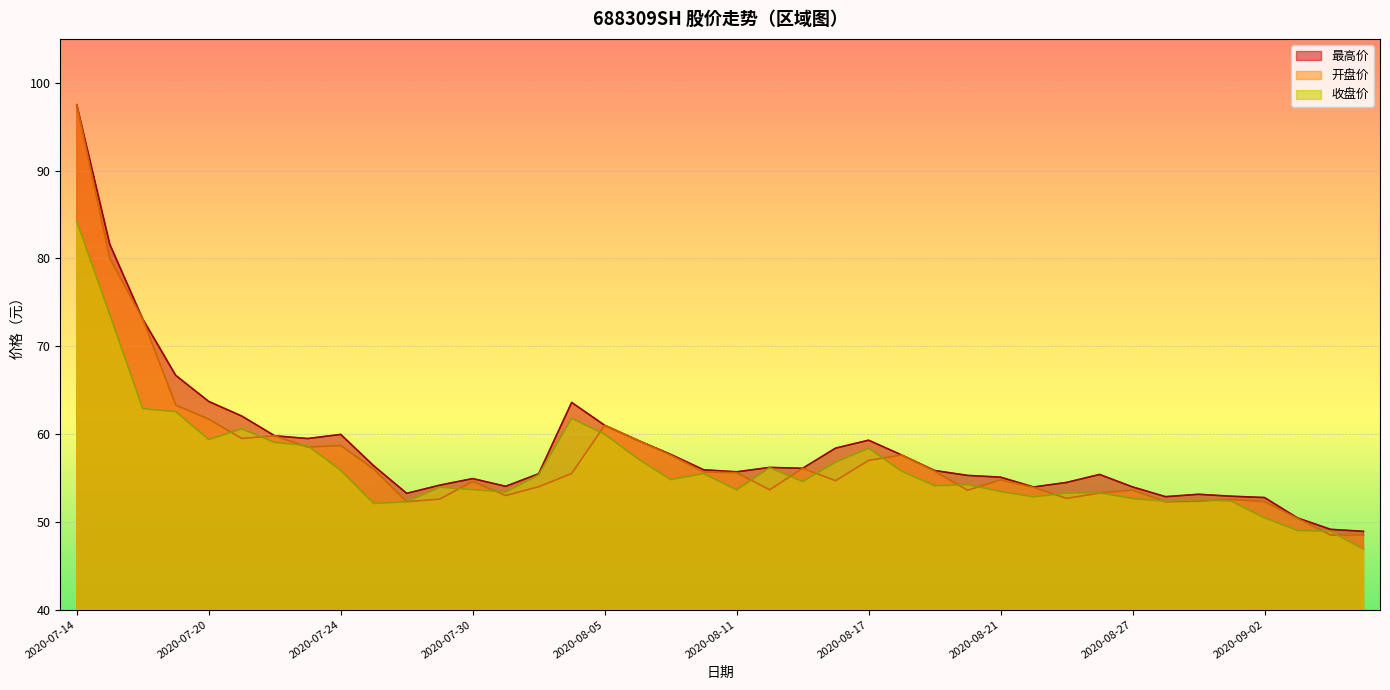

Which category has the highest value in the 最高价 series?

2020-07-14